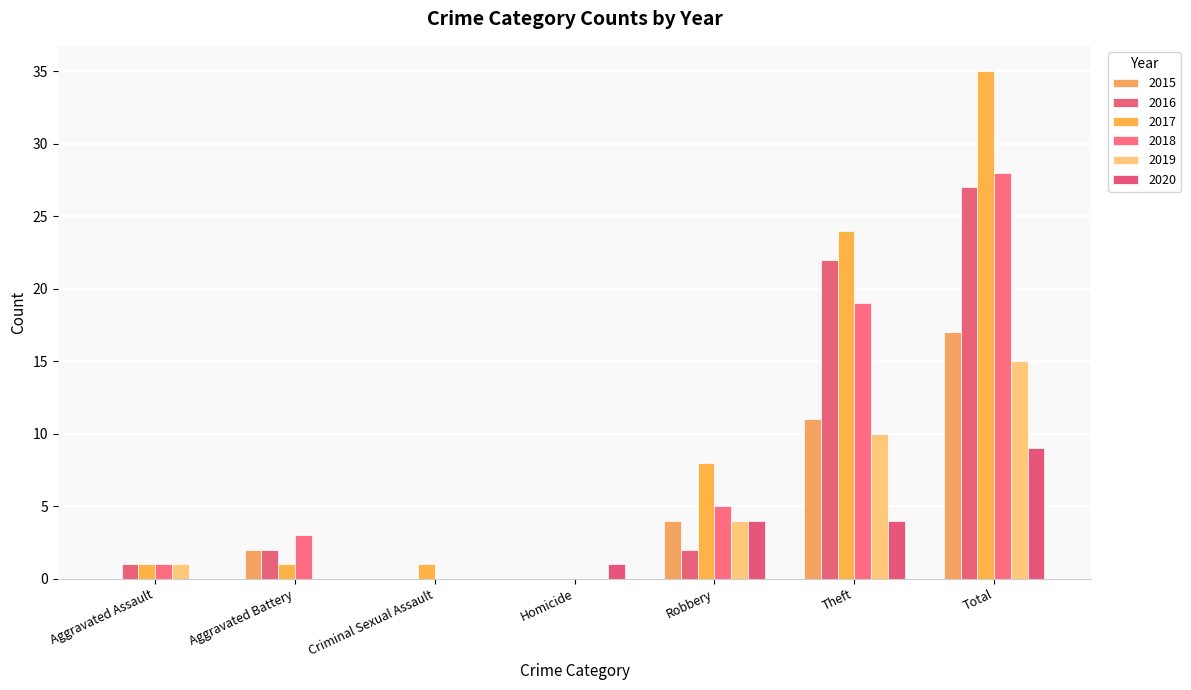

List the series in order of their peak value, highest first.

2017, 2018, 2016, 2015, 2019, 2020